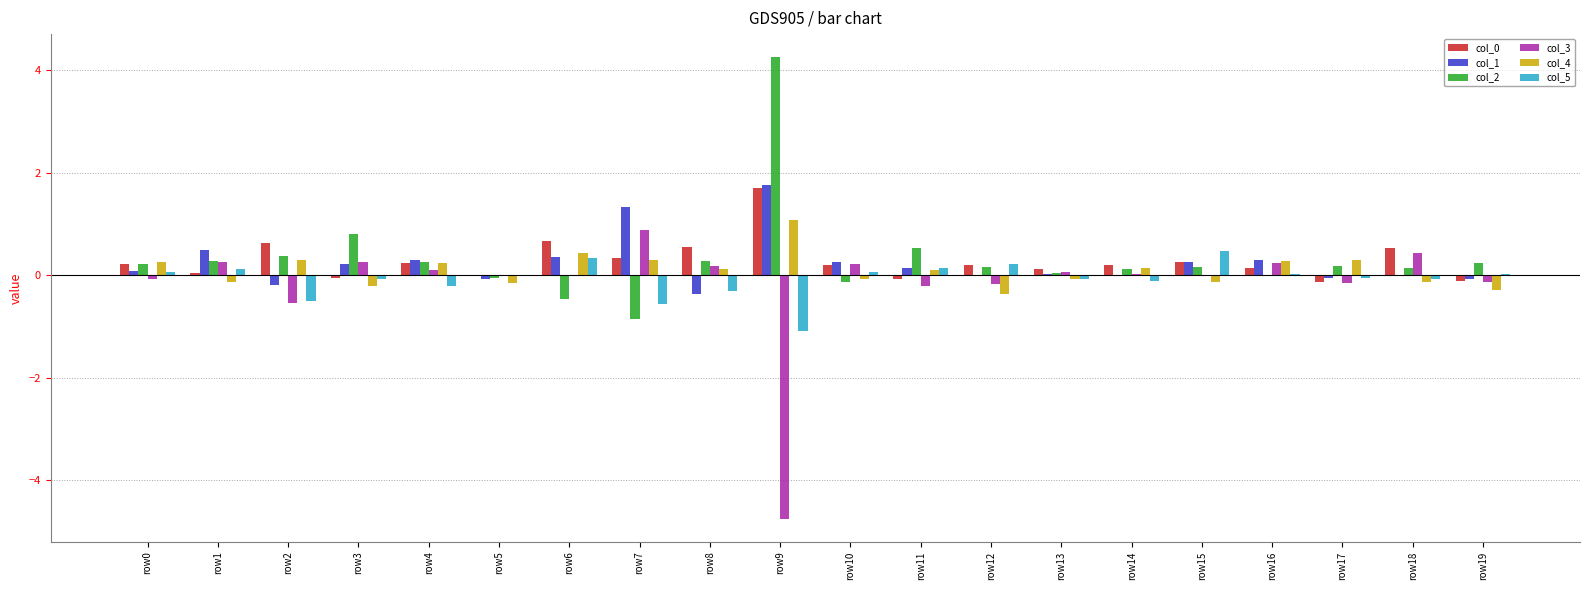

The value of col_1 at row15 is 0.3. True or false?

True